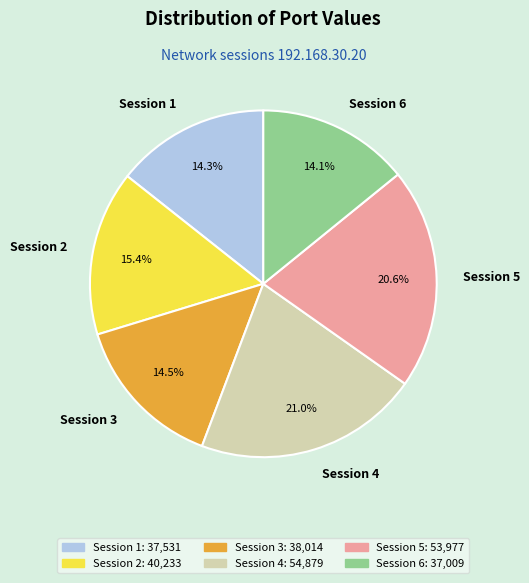

Approximately how many times larger is the value at Session 3 compared to Session 5?

0.7